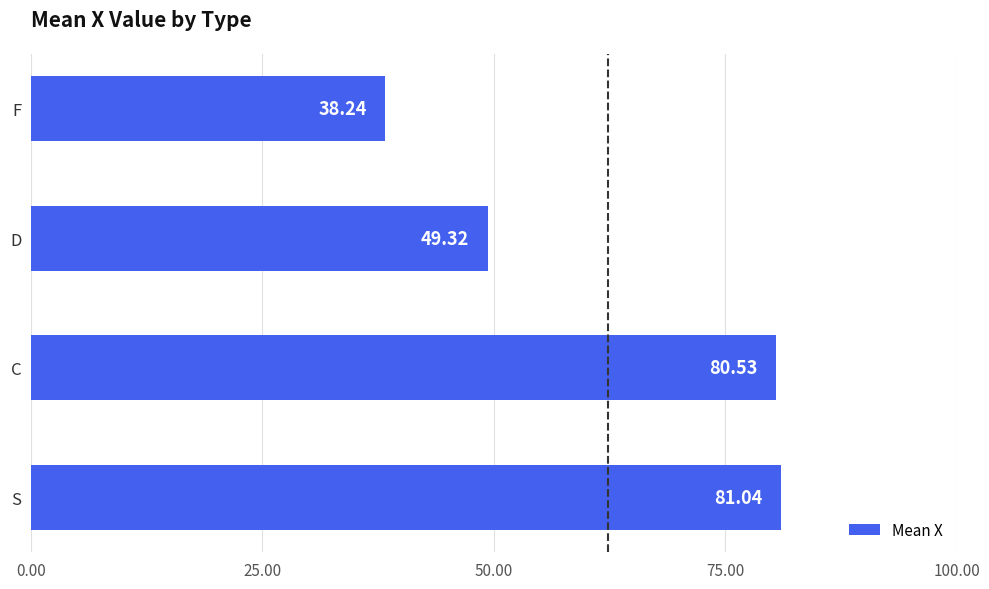

What is the difference between the second highest and minimum values?

42.3